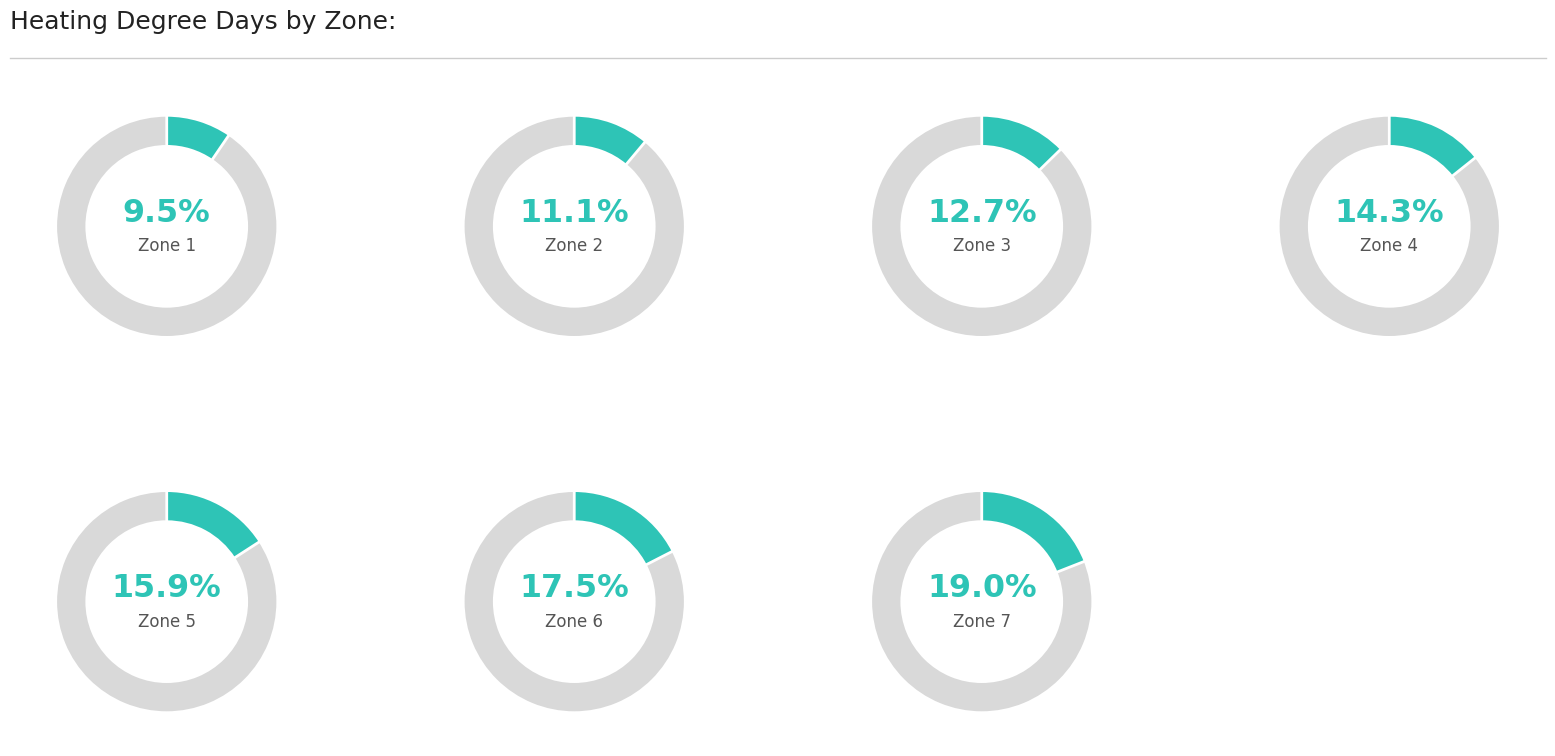

What is the smallest slice in the pie chart?

Zone 1